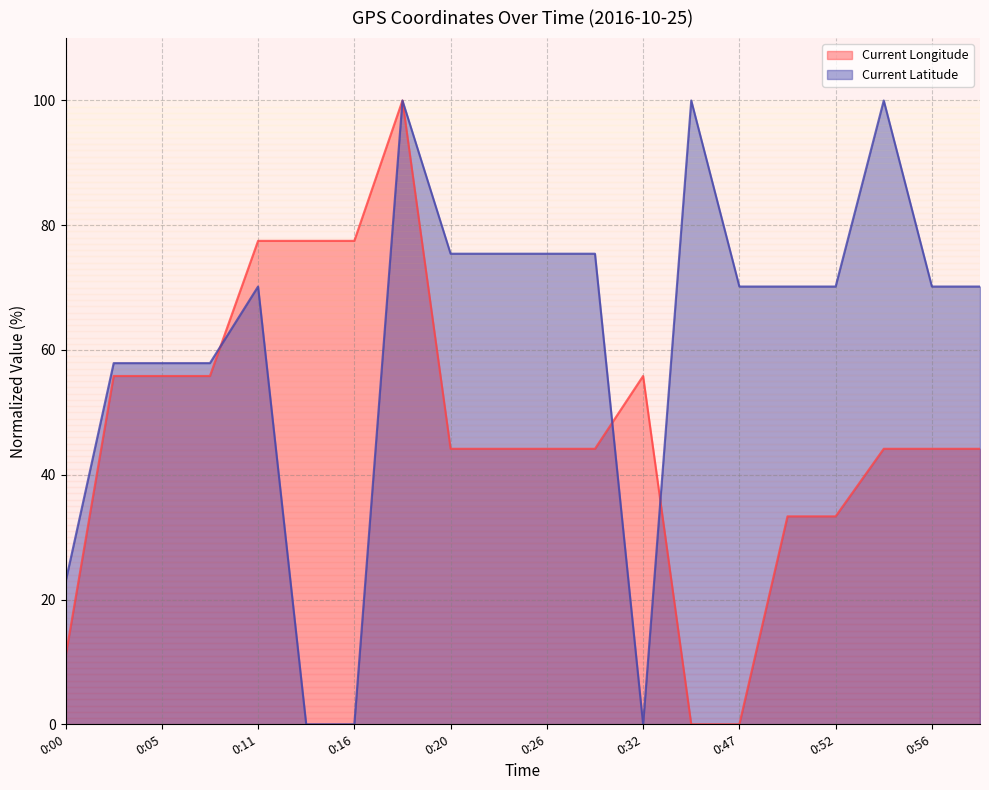

What are all the series names shown in the legend?

Current Longitude, Current Latitude